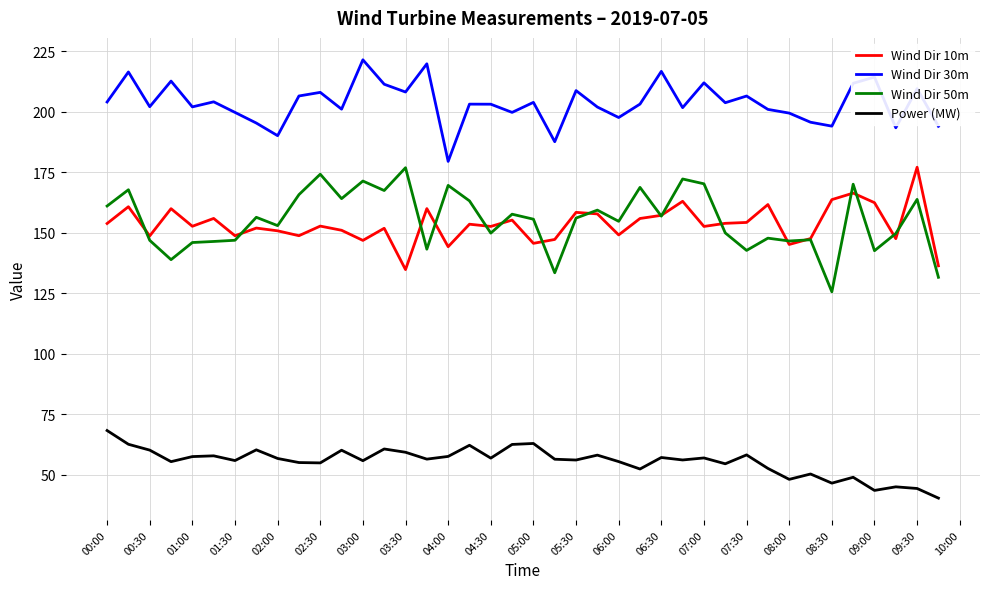

What is the highest value of the Wind Dir 30m series?

221.4